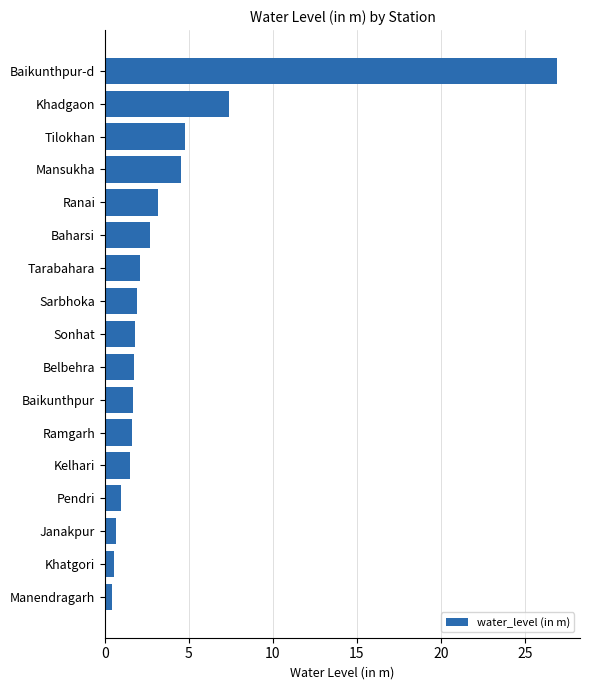

Are the bars horizontal?

Yes